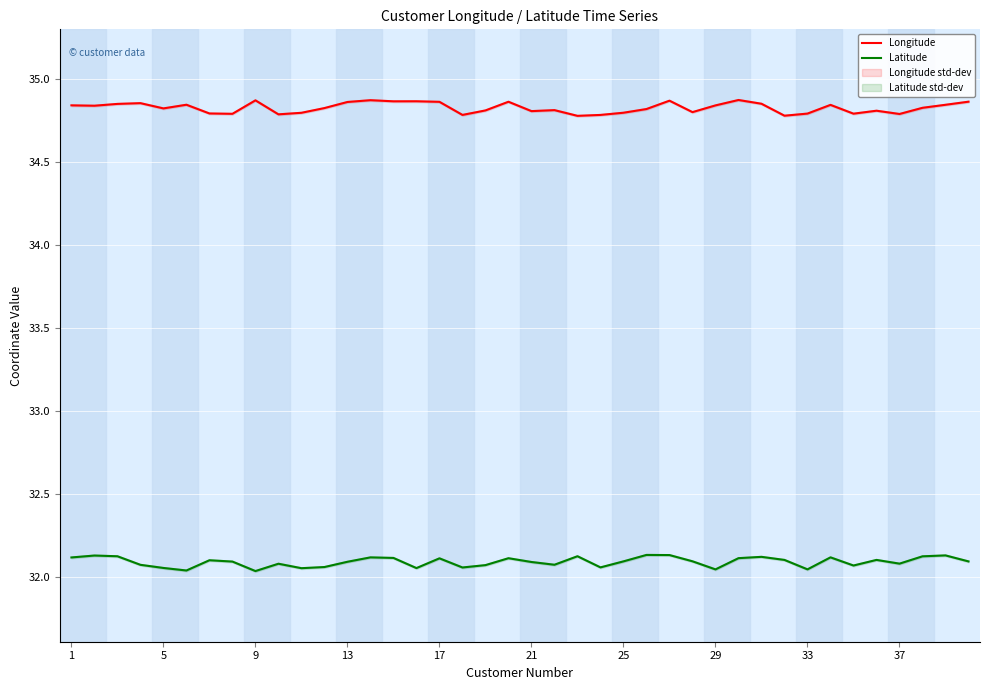

Rank the series by their average value, from lowest to highest.

Latitude, Longitude